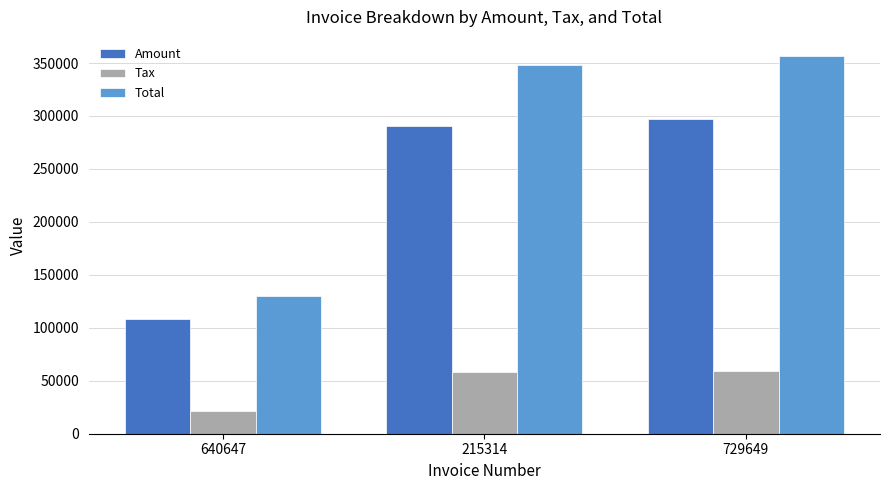

Does the chart contain stacked bars?

No